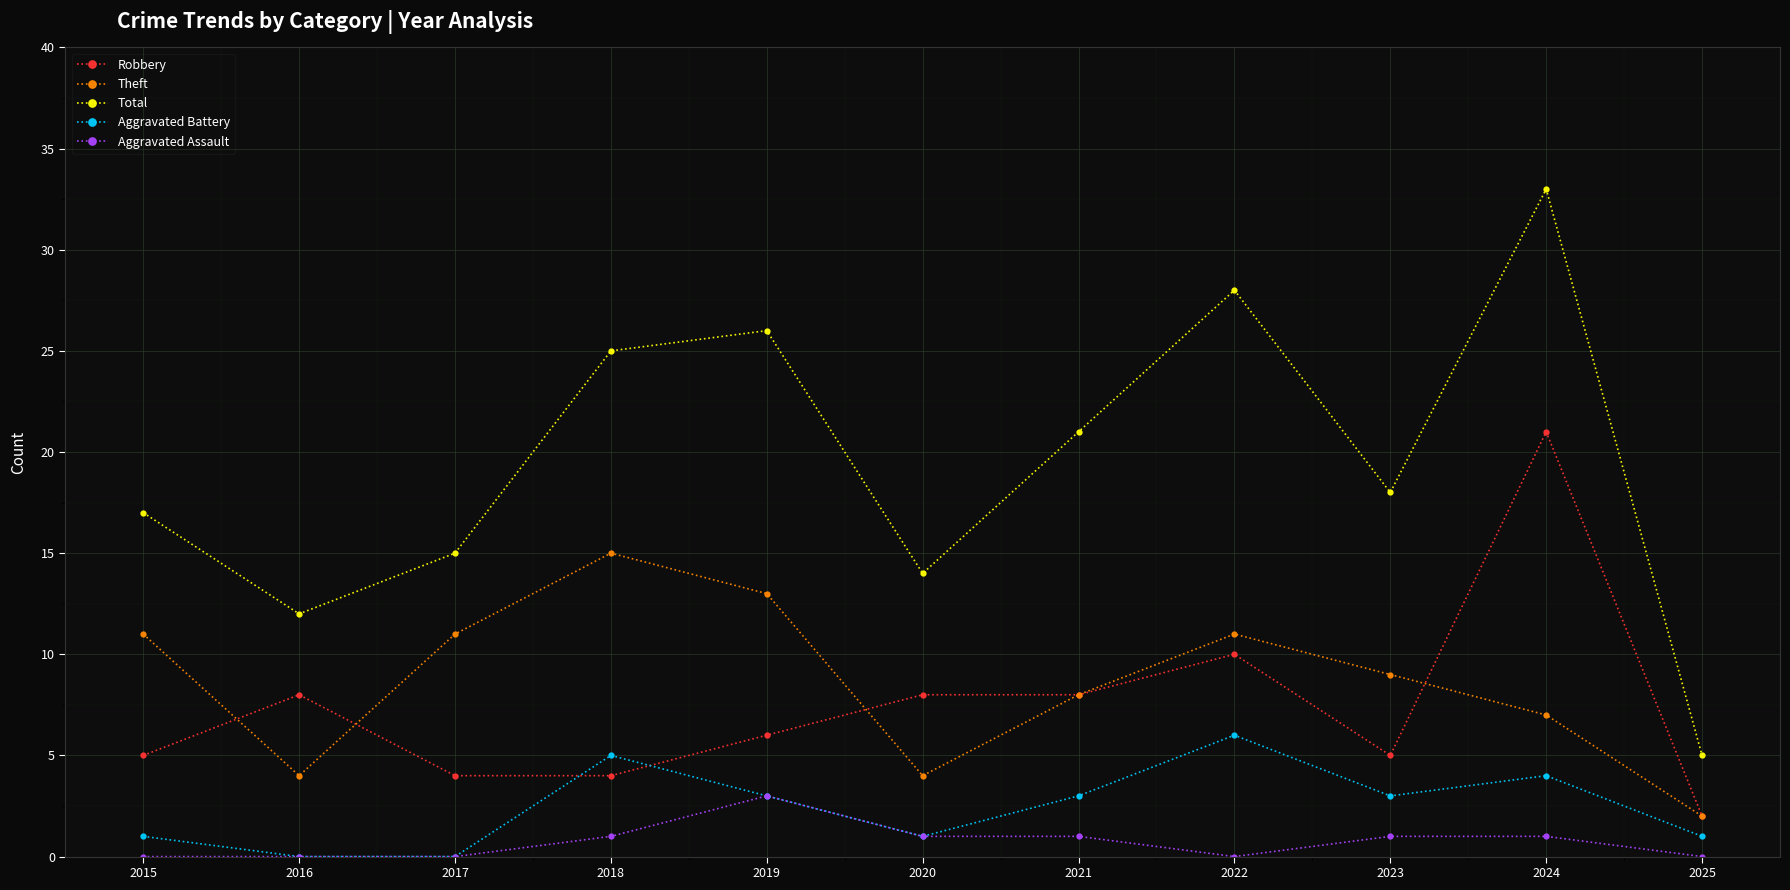

What is the difference between the maximum and minimum values in the Robbery series?

19